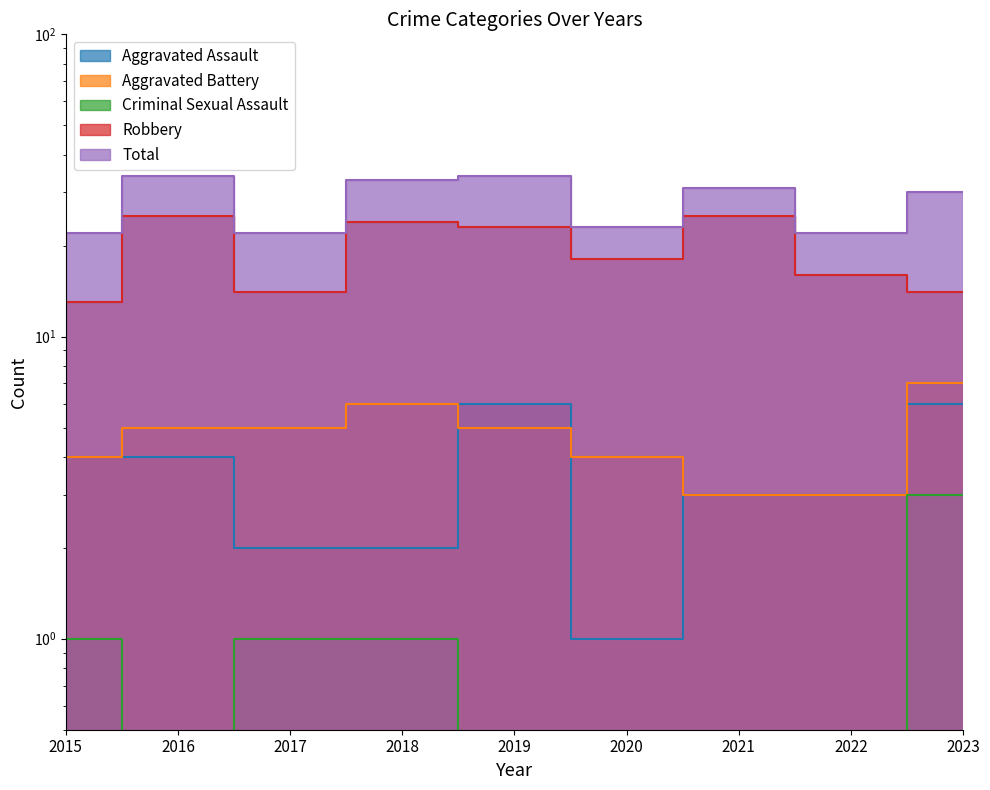

How many lines are shown in the chart?

5